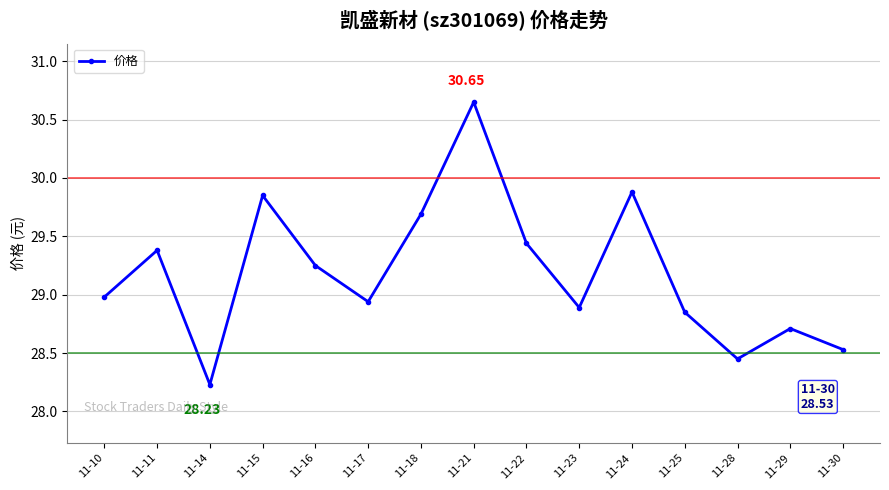

How many interior local valleys (lower than both neighbors) does the data have?

4